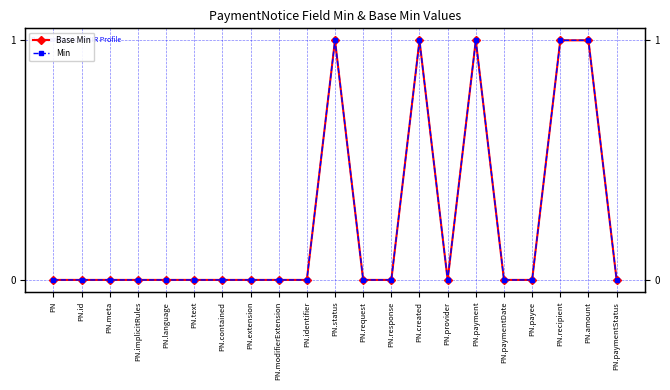

Reading left to right, what are all the values shown in this chart?

Base Min: PN=0	PN.id=0	PN.meta=0	PN.implicitRules=0	PN.language=0	PN.text=0	PN.contained=0	PN.extension=0	PN.modifierExtension=0	PN.identifier=0	PN.status=1	PN.request=0	PN.response=0	PN.created=1	PN.provider=0	PN.payment=1	PN.paymentDate=0	PN.payee=0	PN.recipient=1	PN.amount=1	PN.paymentStatus=0
Min: PN=0	PN.id=0	PN.meta=0	PN.implicitRules=0	PN.language=0	PN.text=0	PN.contained=0	PN.extension=0	PN.modifierExtension=0	PN.identifier=0	PN.status=1	PN.request=0	PN.response=0	PN.created=1	PN.provider=0	PN.payment=1	PN.paymentDate=0	PN.payee=0	PN.recipient=1	PN.amount=1	PN.paymentStatus=0